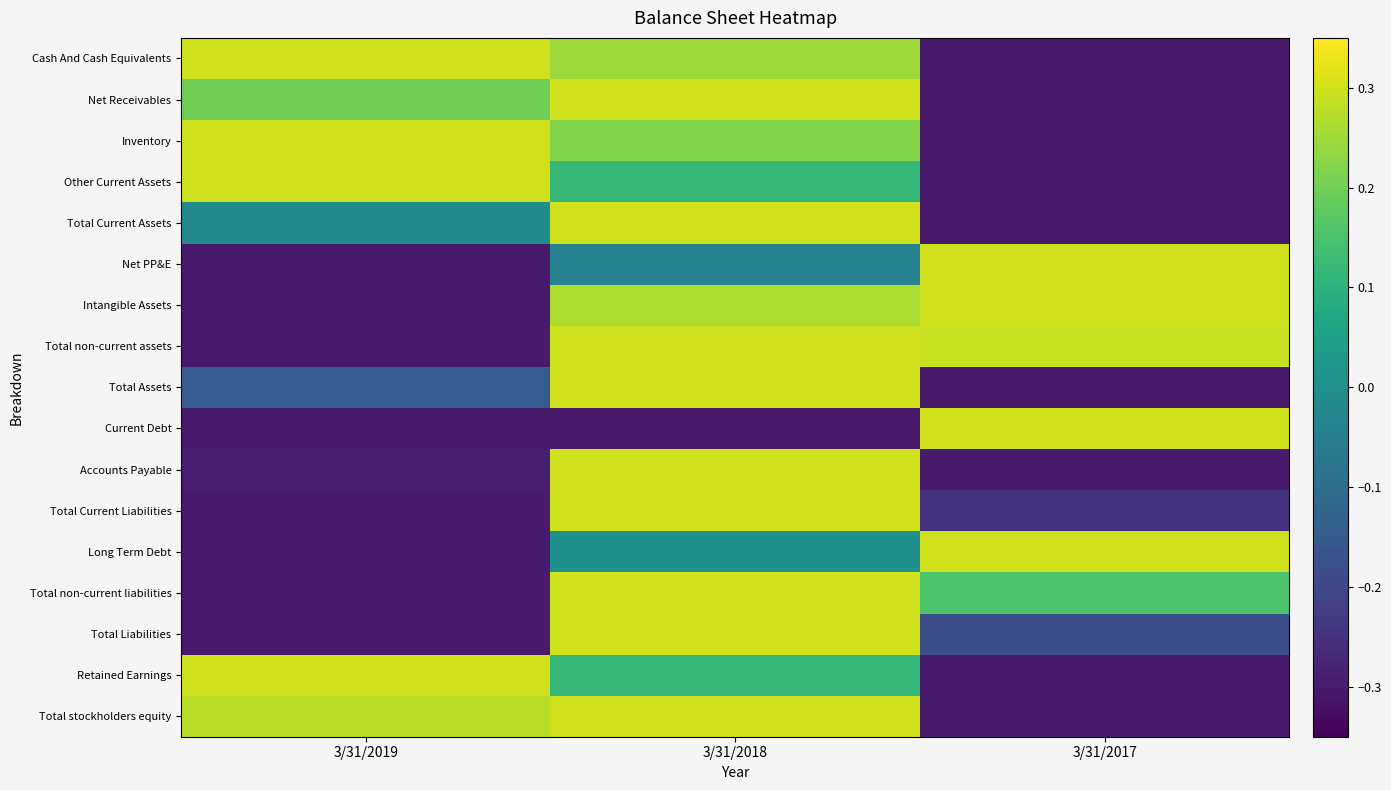

List the series in order of their peak value, lowest first.

Cash And Cash Equivalents, Net Receivables, Inventory, Other Current Assets, Total Current Assets, Net PP&E, Intangible Assets, Total non-current assets, Total Assets, Current Debt, Accounts Payable, Total Current Liabilities, Long Term Debt, Total non-current liabilities, Total Liabilities, Retained Earnings, Total stockholders equity